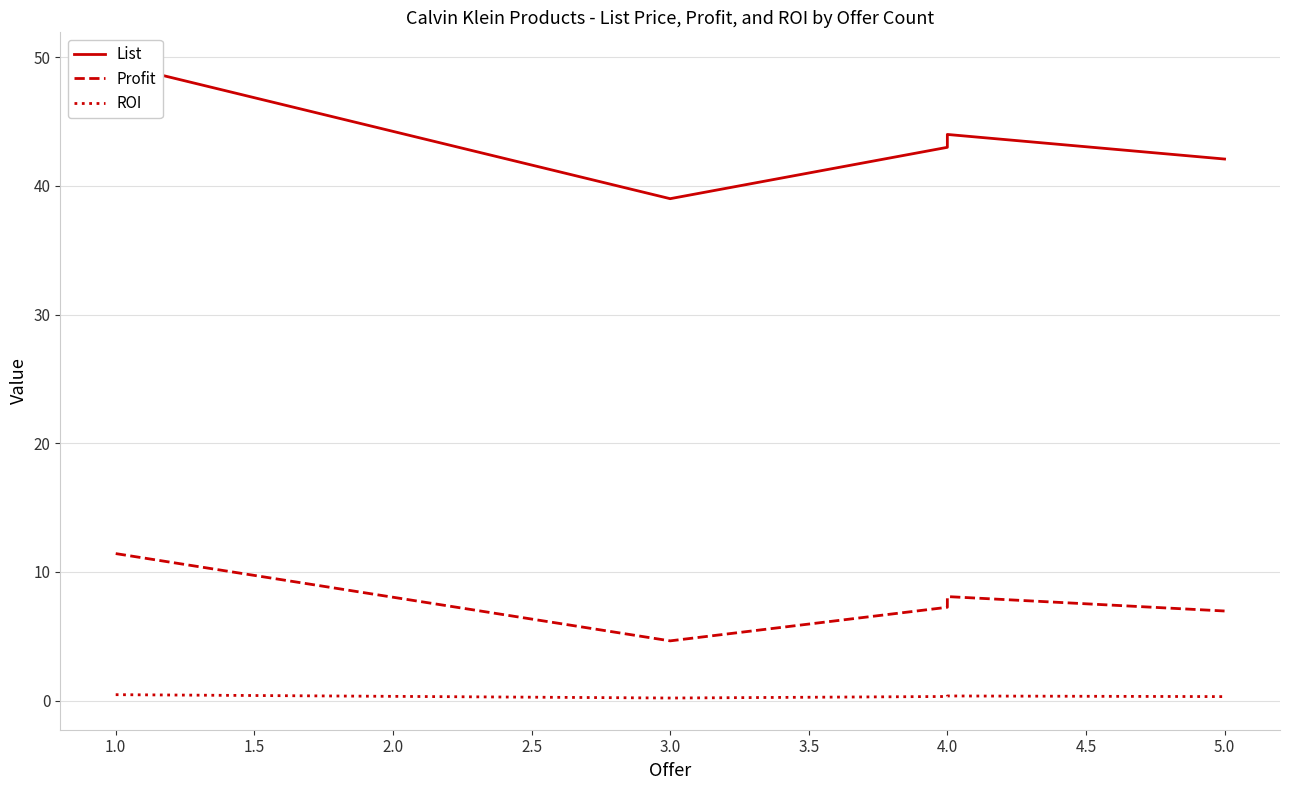

How many data points in List are above 42?

4